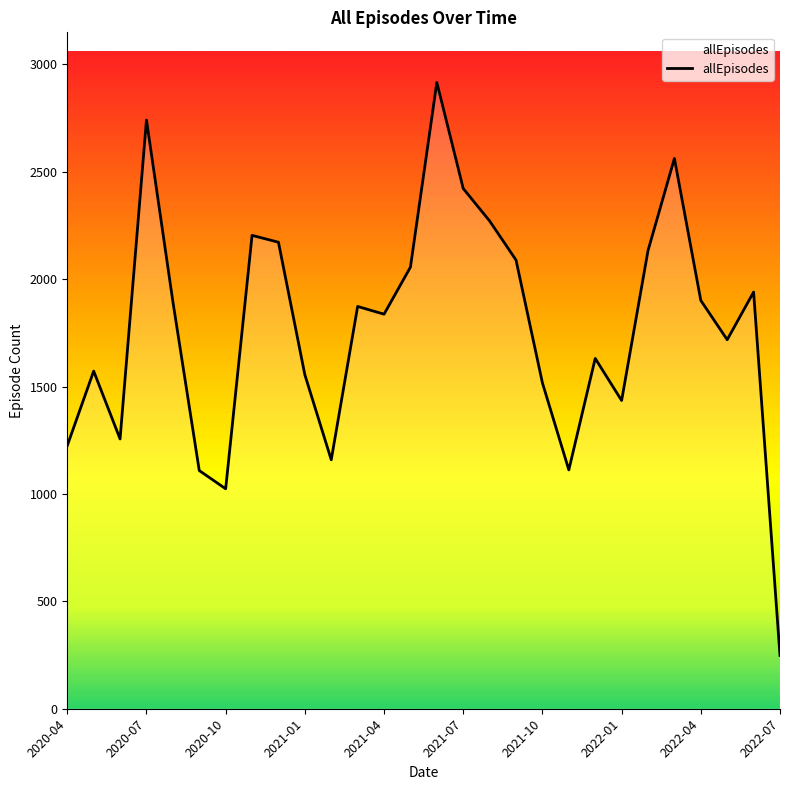

What is the maximum value shown in the chart?

2916